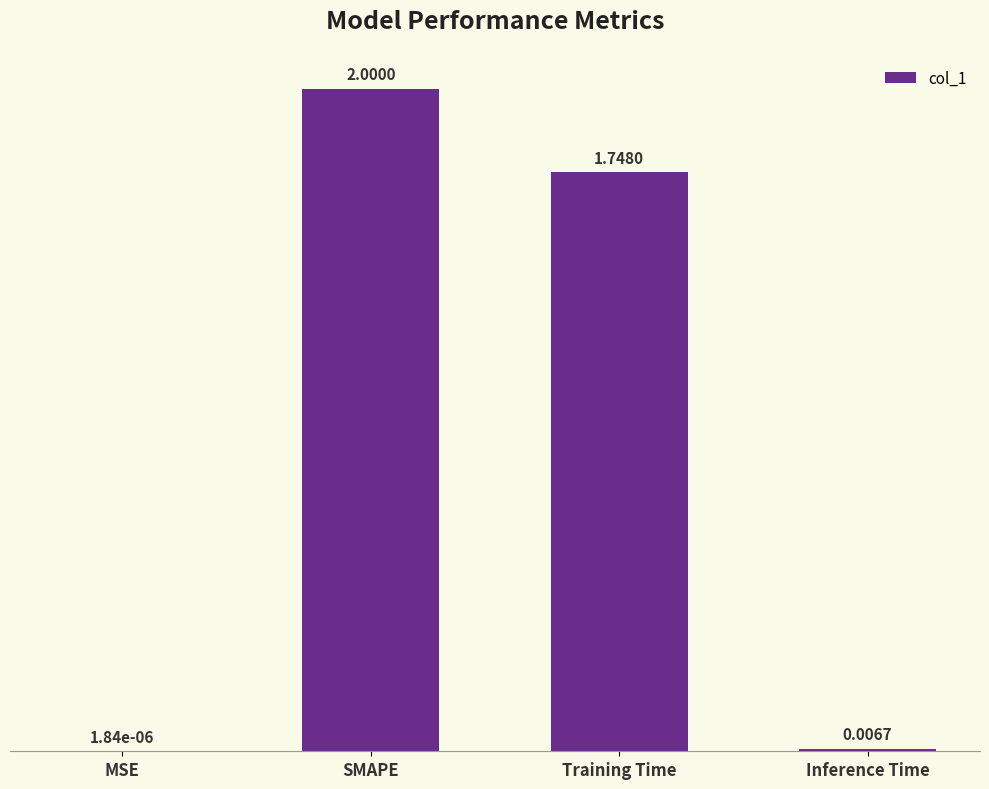

What is the sum of all values?

3.8